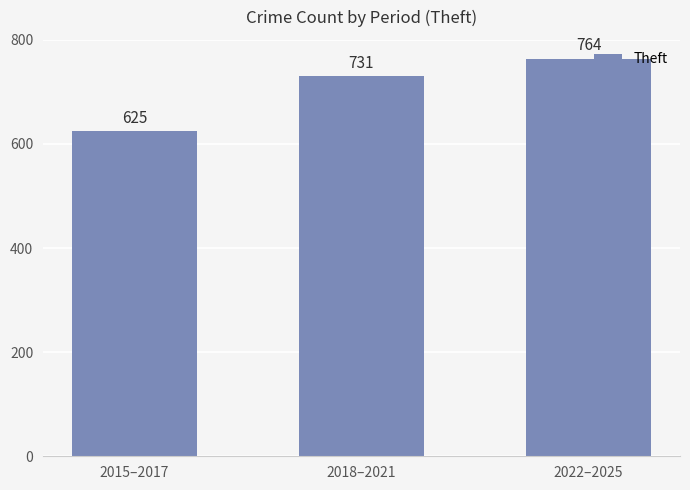

List the labels in order of value, largest first.

2022–2025, 2018–2021, 2015–2017